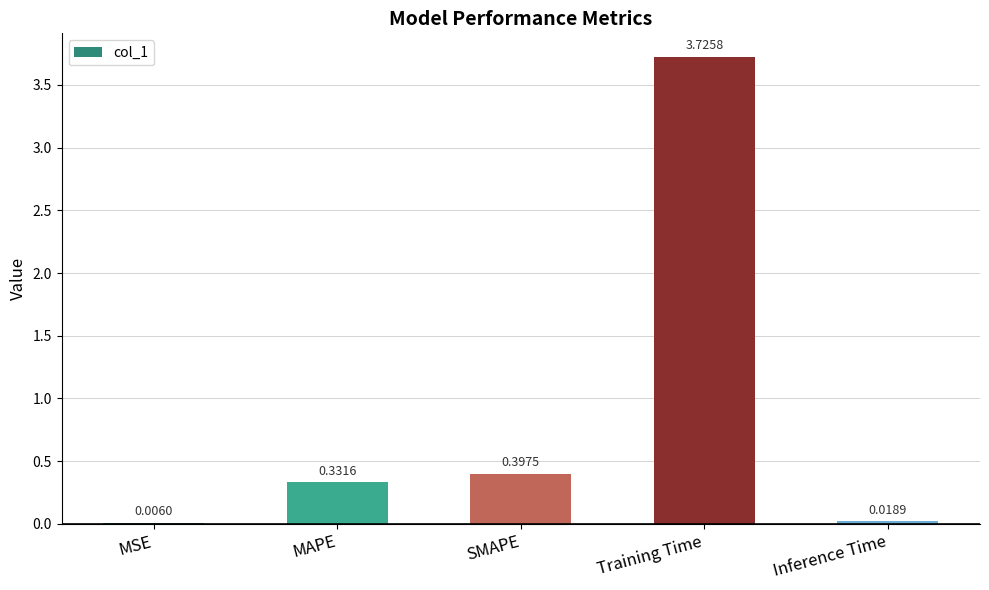

At which label is the value closest to 1?

SMAPE